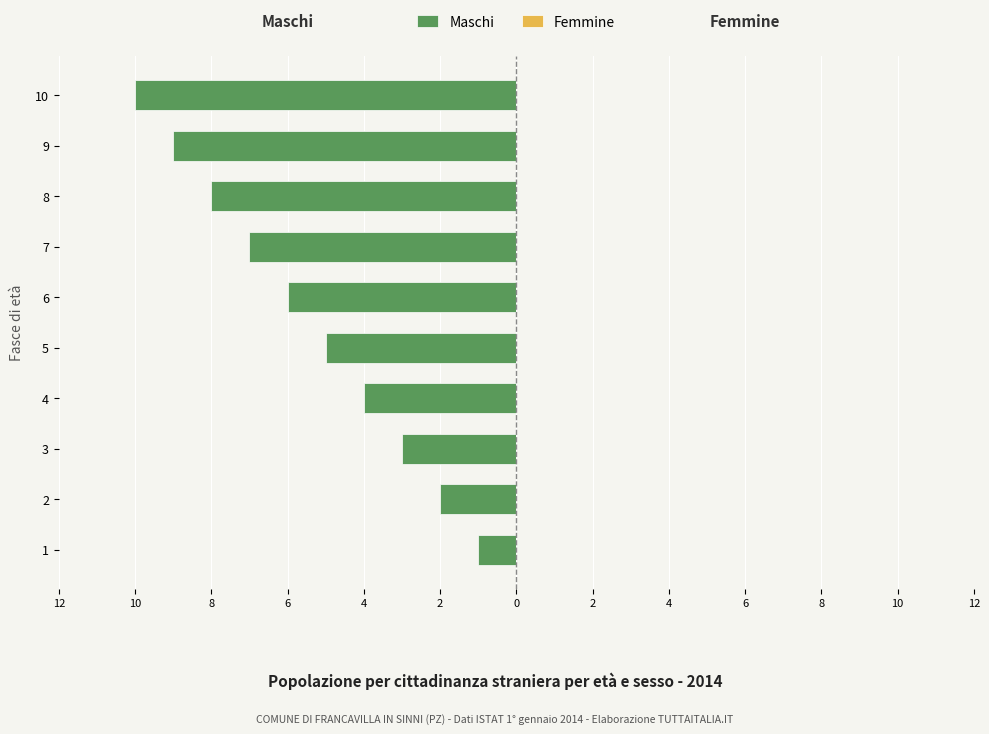

Does the chart contain any negative values?

Yes